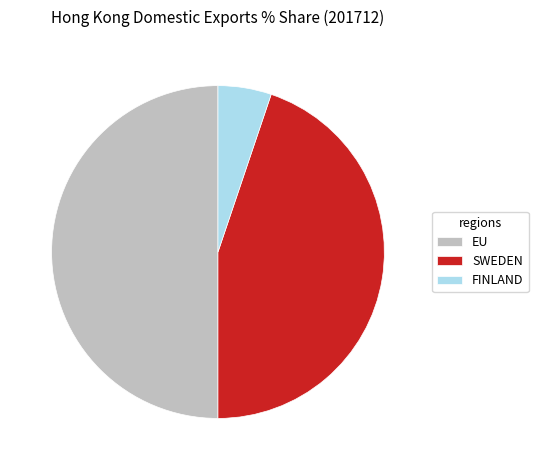

Does SWEDEN account for over 50% of the chart?

No